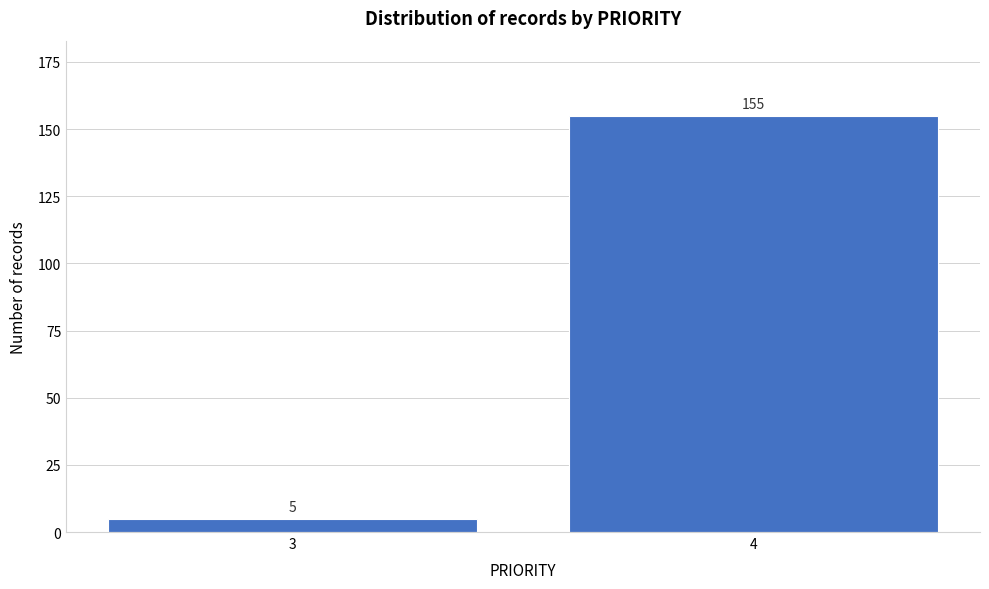

Reading left to right, transcribe all the data shown in this chart.

5	155